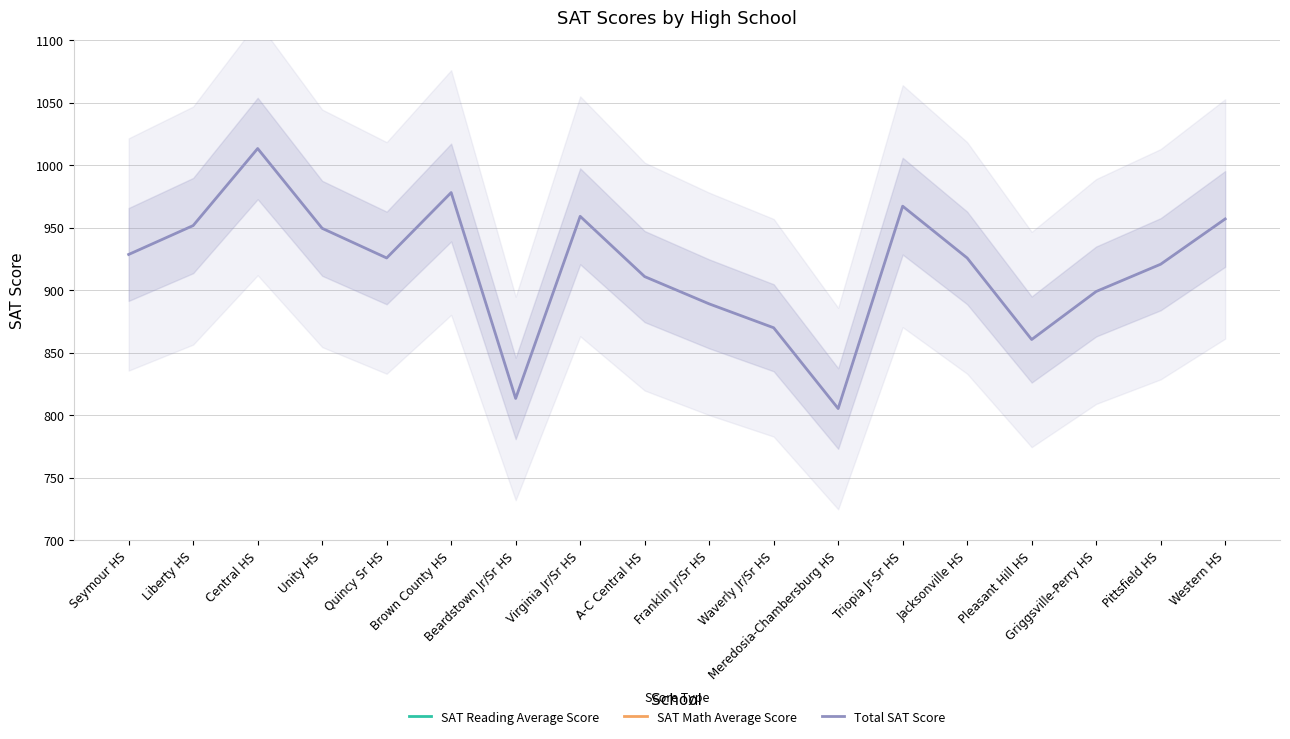

The SAT Math Average Score series shows 662.9 at Quincy Sr HS. True or false?

False